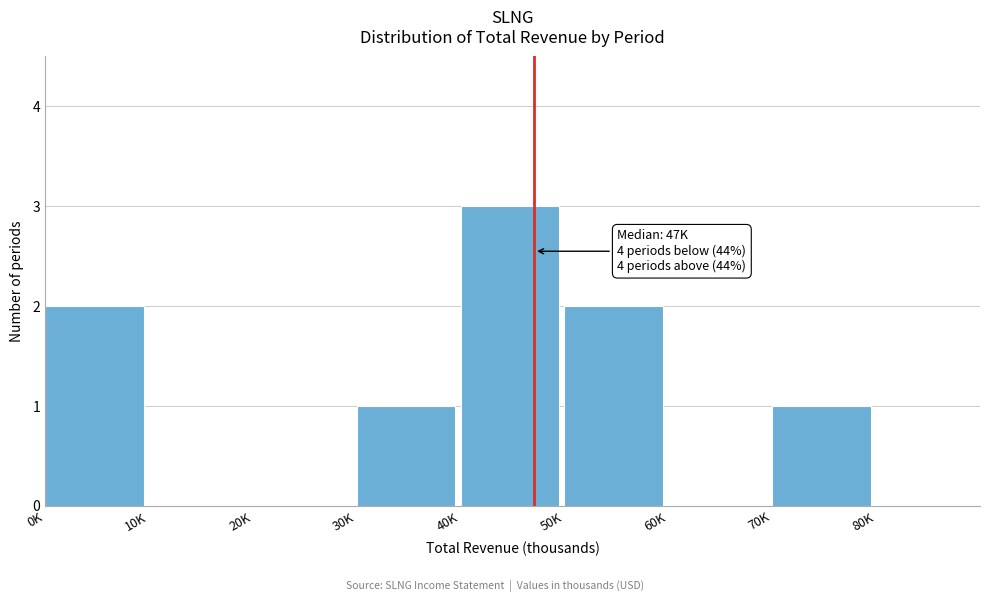

Reading left to right, what are all the values shown in this chart?

0K=2	10K=0	20K=0	30K=1	40K=3	50K=2	60K=0	70K=1	80K=0